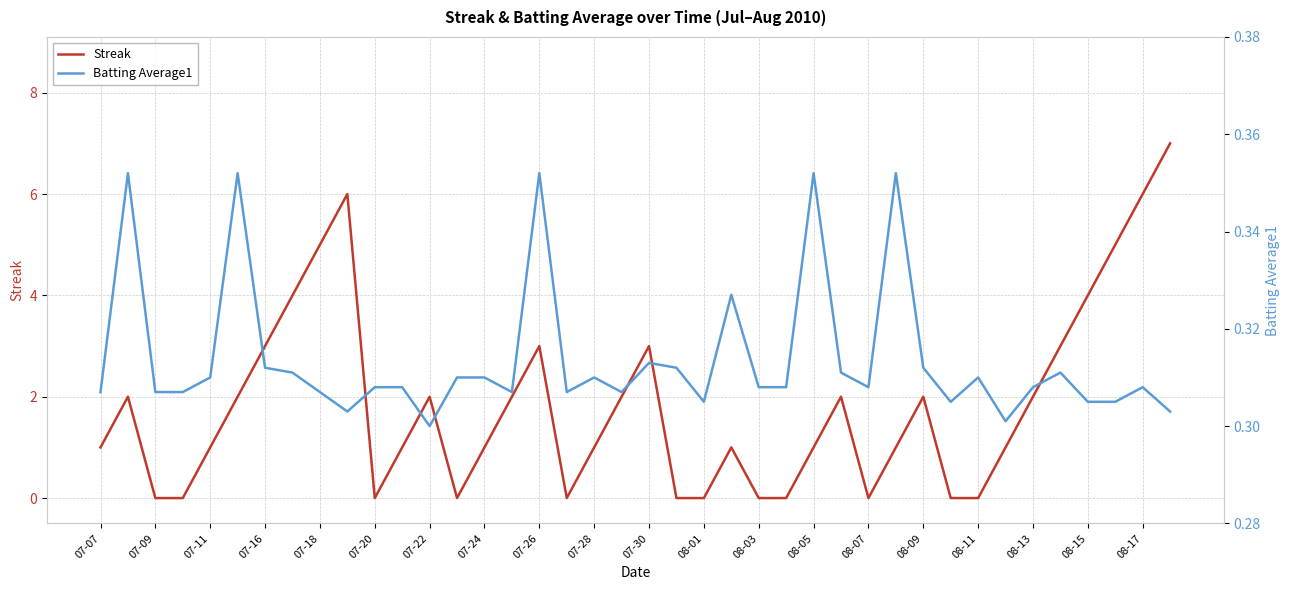

How many lines are shown in the chart?

2